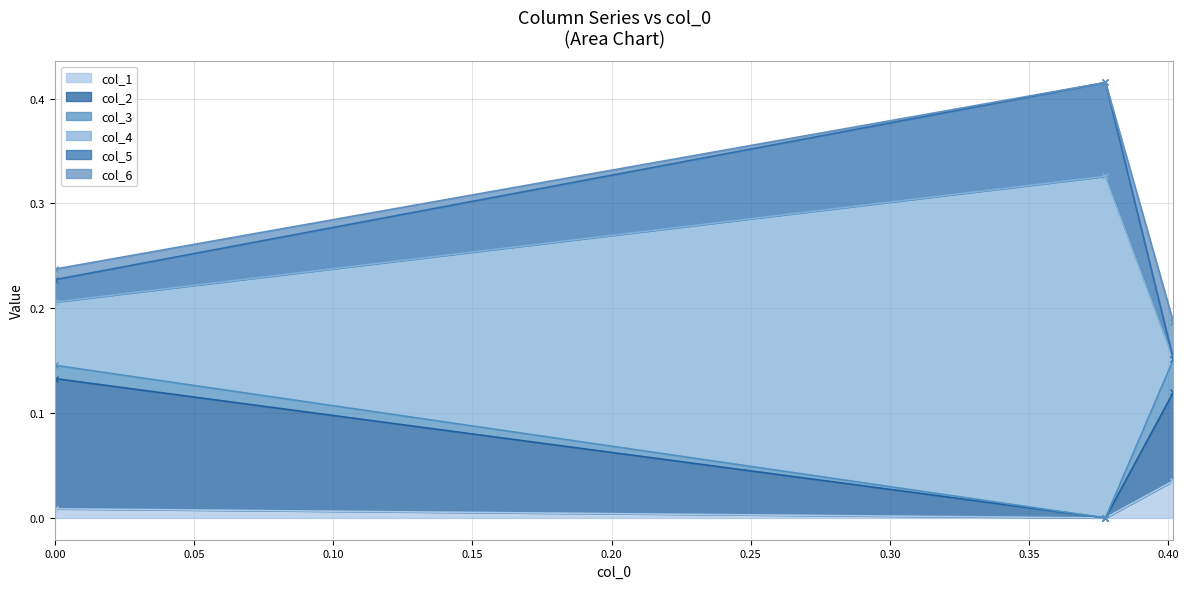

Count the number of categories in the chart.

3